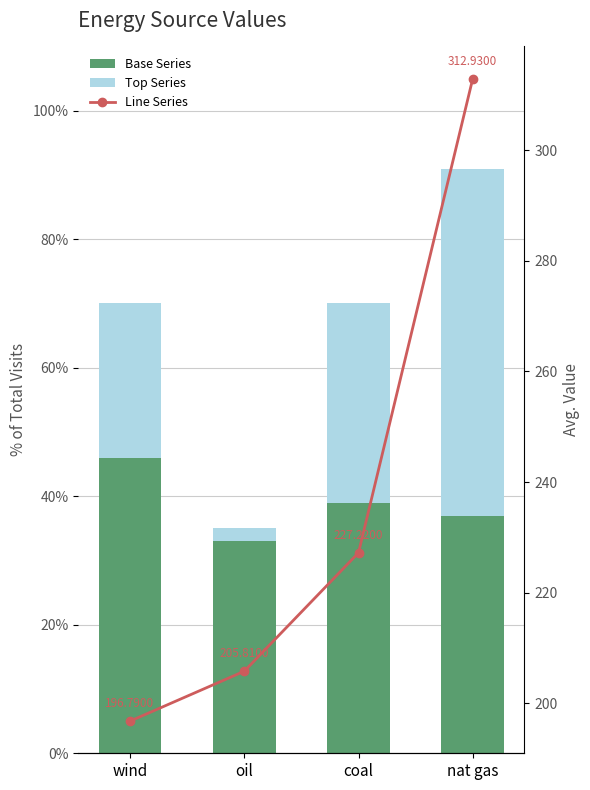

Count the Base Series values in the range 0 to 1.

4